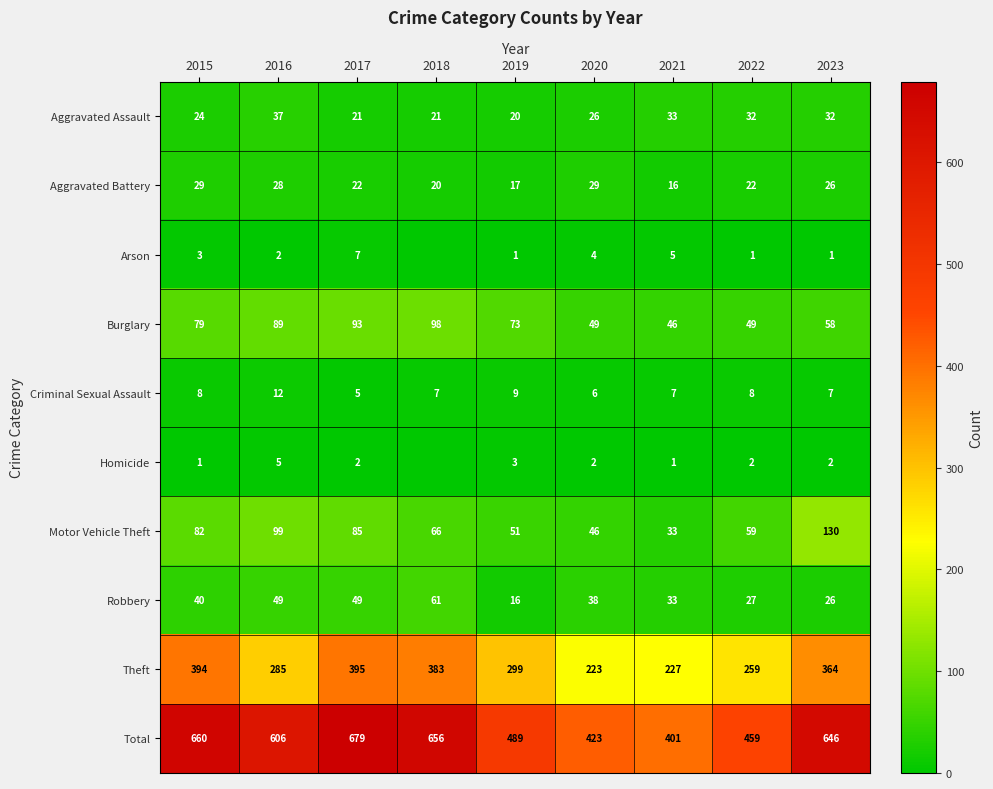

How many series are shown in this chart?

10